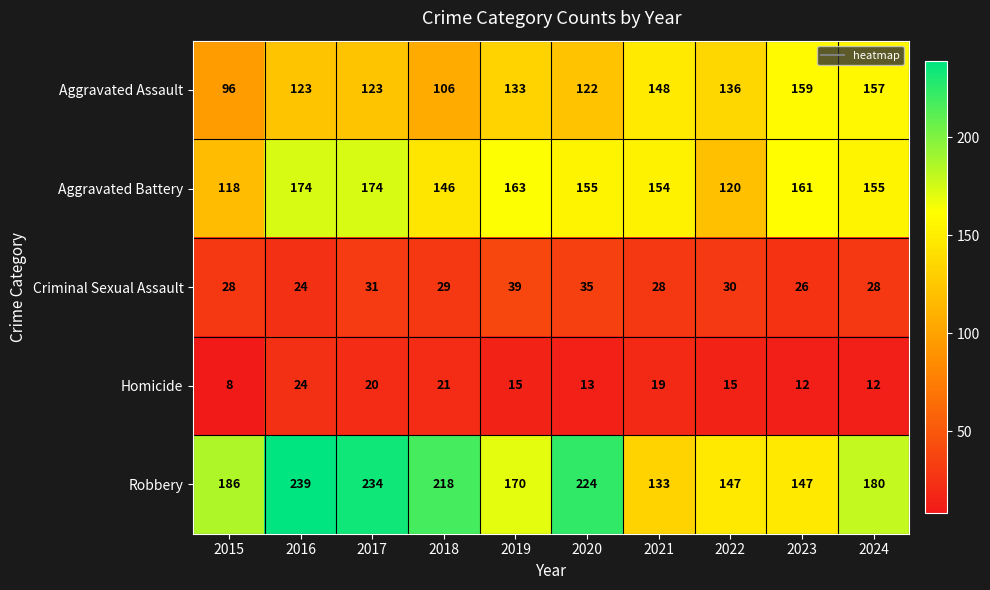

What is the difference between the highest and lowest values at 2021?

135